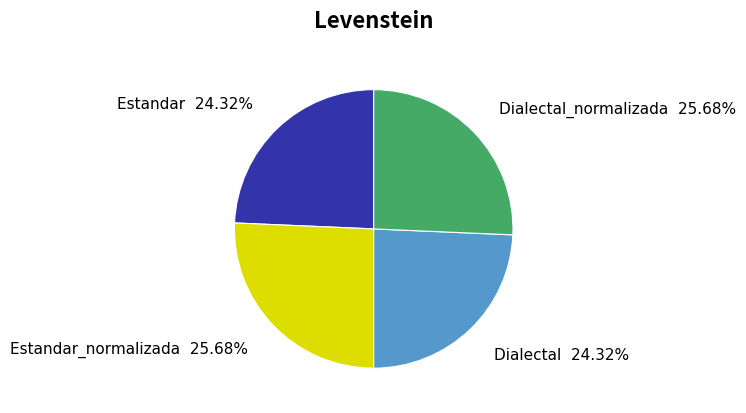

Is Dialectal_normalizada the majority of the pie?

No